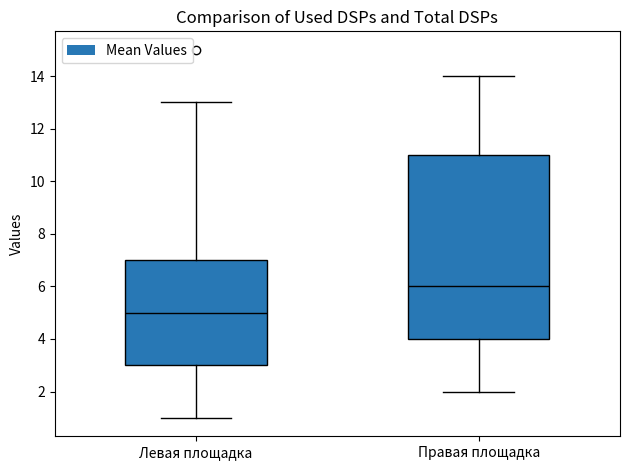

Which box's median line is the lowest?

Левая площадка